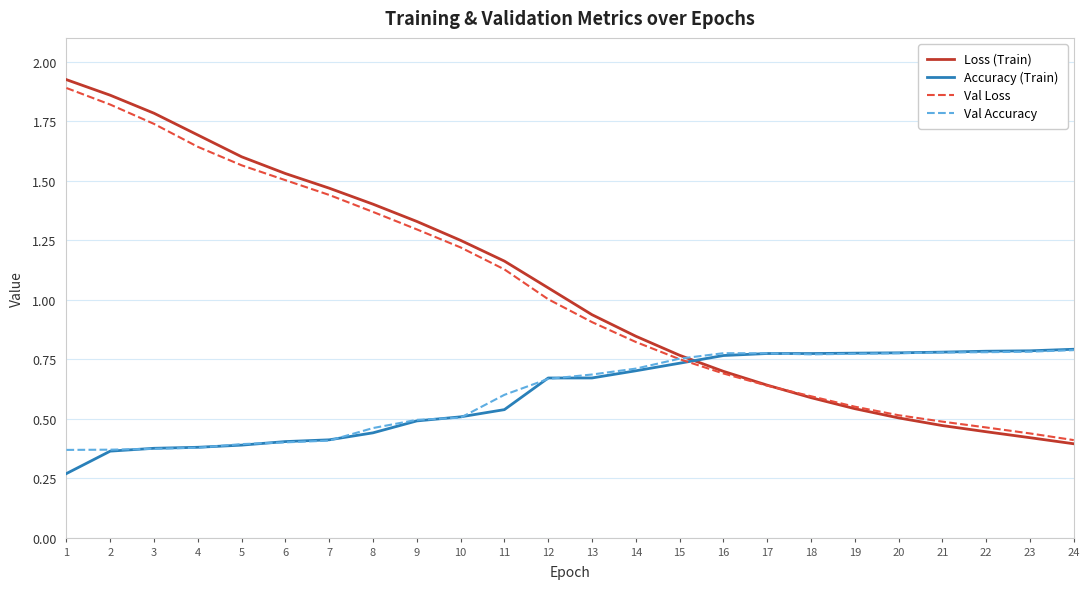

True or false: Accuracy (Train) and Loss (Train) cross at least once.

True